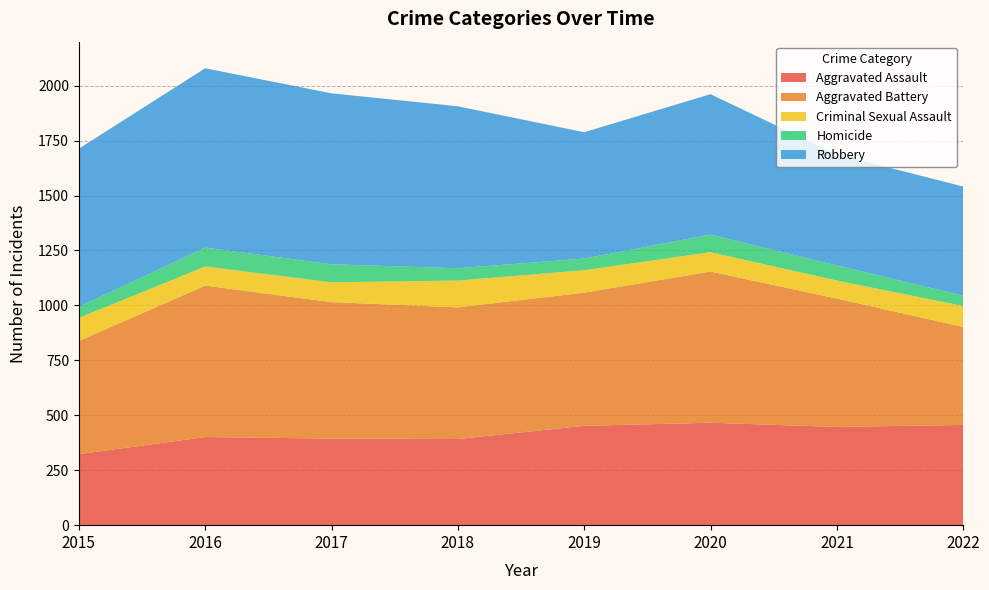

Reading left to right, what are all the values shown in this chart?

Aggravated Assault: 323	401	394	392	452	466	447	456
Aggravated Battery: 515	689	621	599	606	688	584	446
Criminal Sexual Assault: 105	87	90	122	102	88	82	95
Homicide: 50	86	82	56	53	80	69	47
Robbery: 720	816	778	737	575	639	505	497